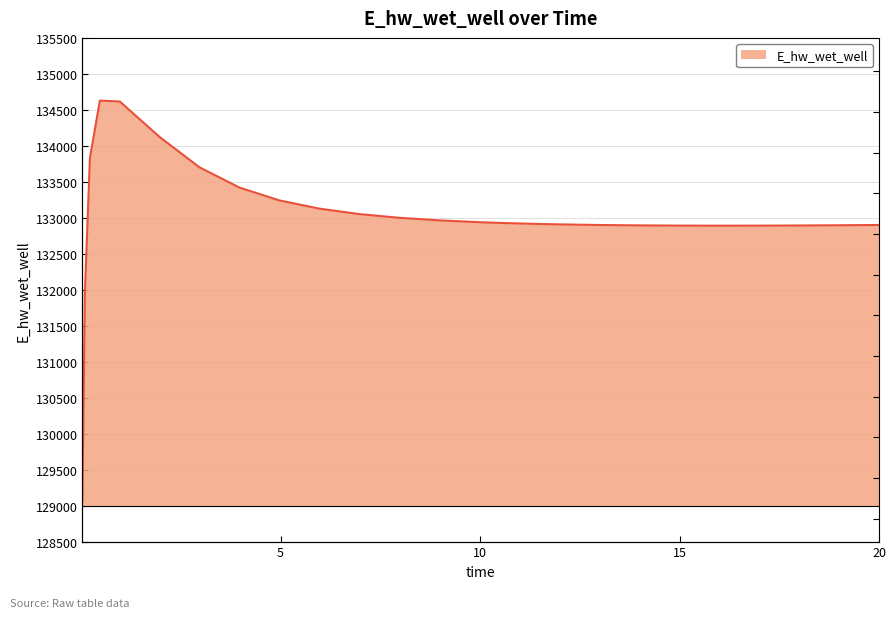

What is the ratio of the value at 1.96875 to the value at 7.96875?

1.0